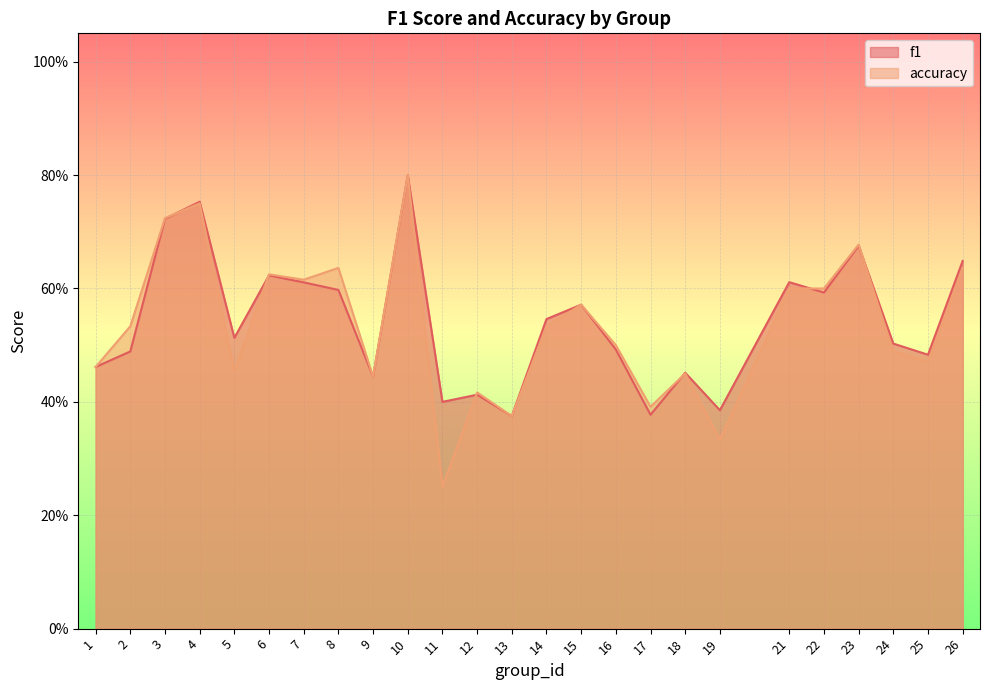

What is the value of the accuracy point at the 15th from the left?

0.6